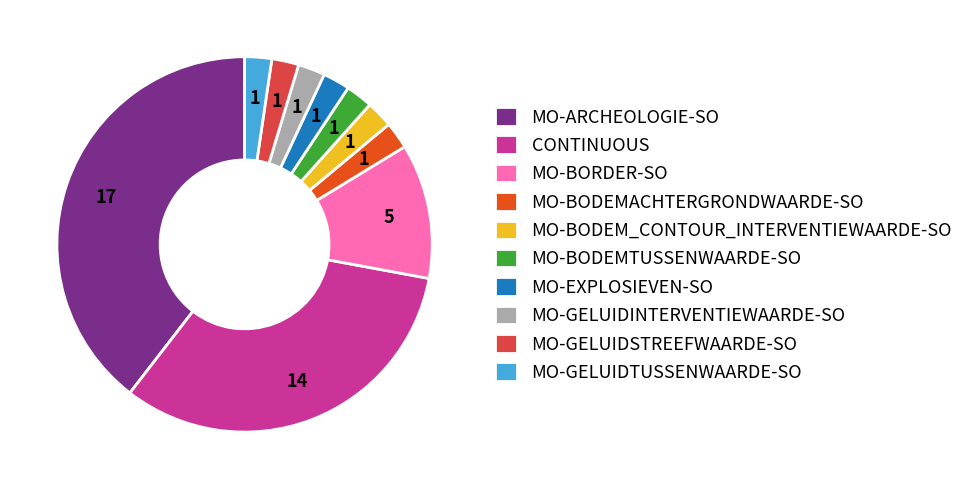

Which has a higher value, MO-ARCHEOLOGIE-SO or MO-BODEMTUSSENWAARDE-SO?

MO-ARCHEOLOGIE-SO